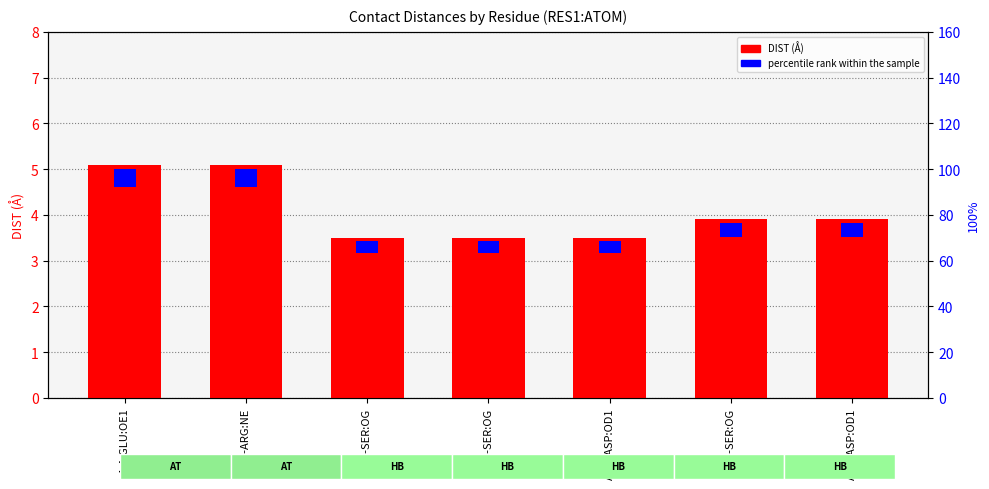

How many bars are there in total?

7